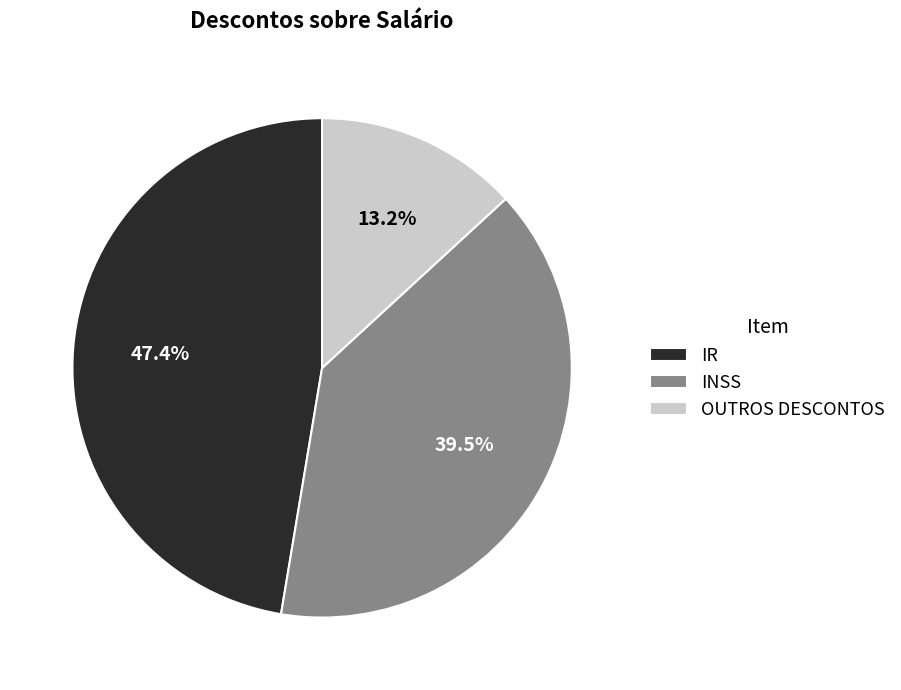

Combined, what portion of the pie is IR and OUTROS DESCONTOS?

60.5%